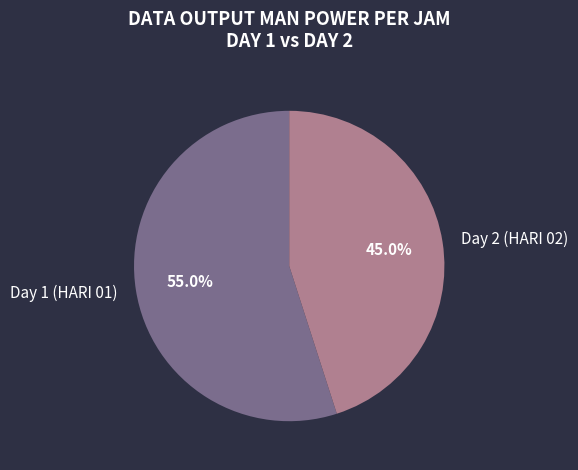

Rank the categories by value from highest to lowest.

Day 1 (HARI 01), Day 2 (HARI 02)